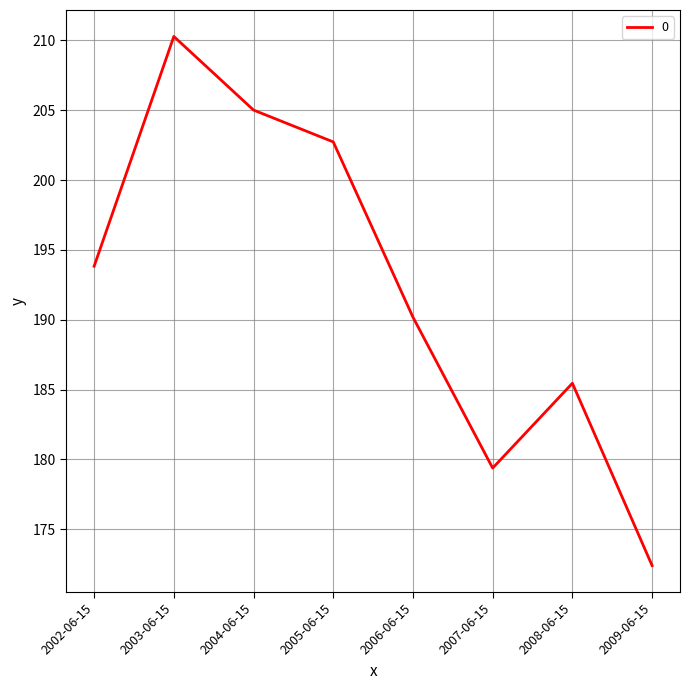

What is the greatest value displayed?

210.3